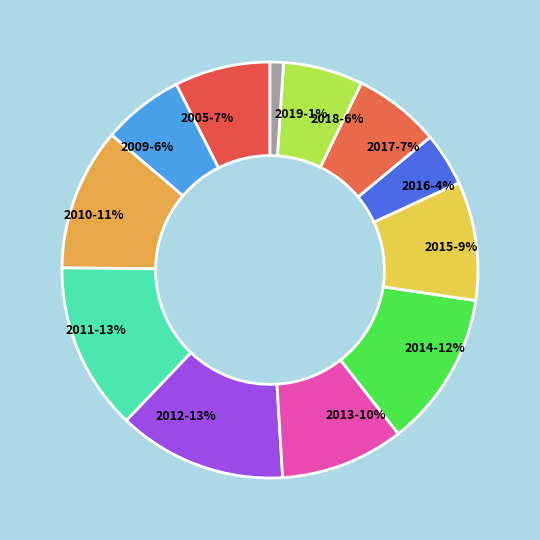

How many segments does this pie chart have?

12